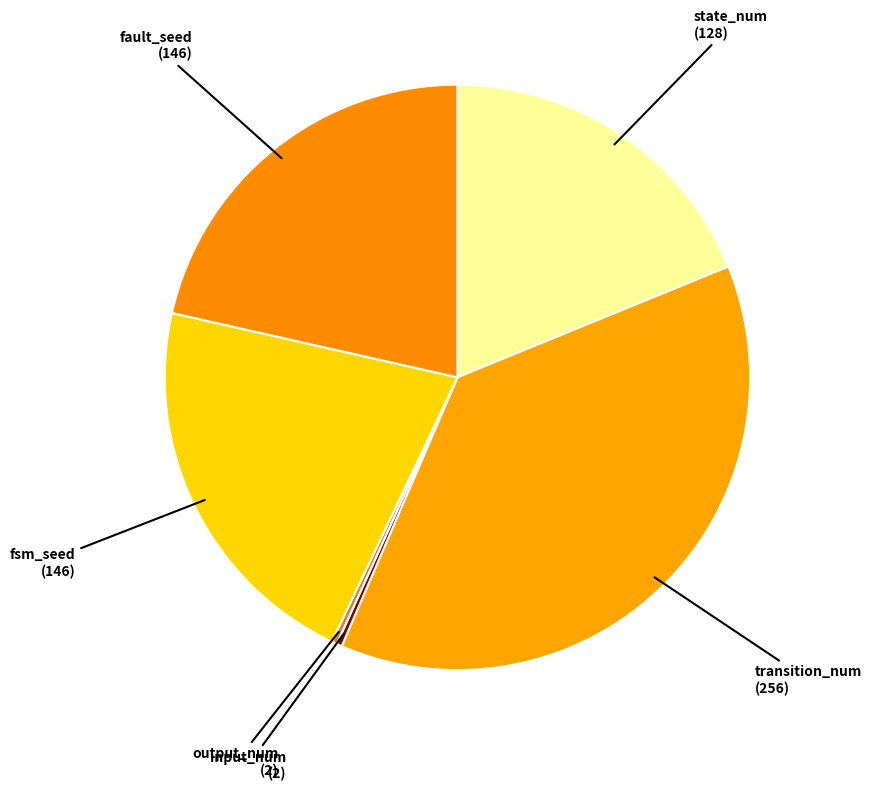

Count the number of slices in the pie.

6